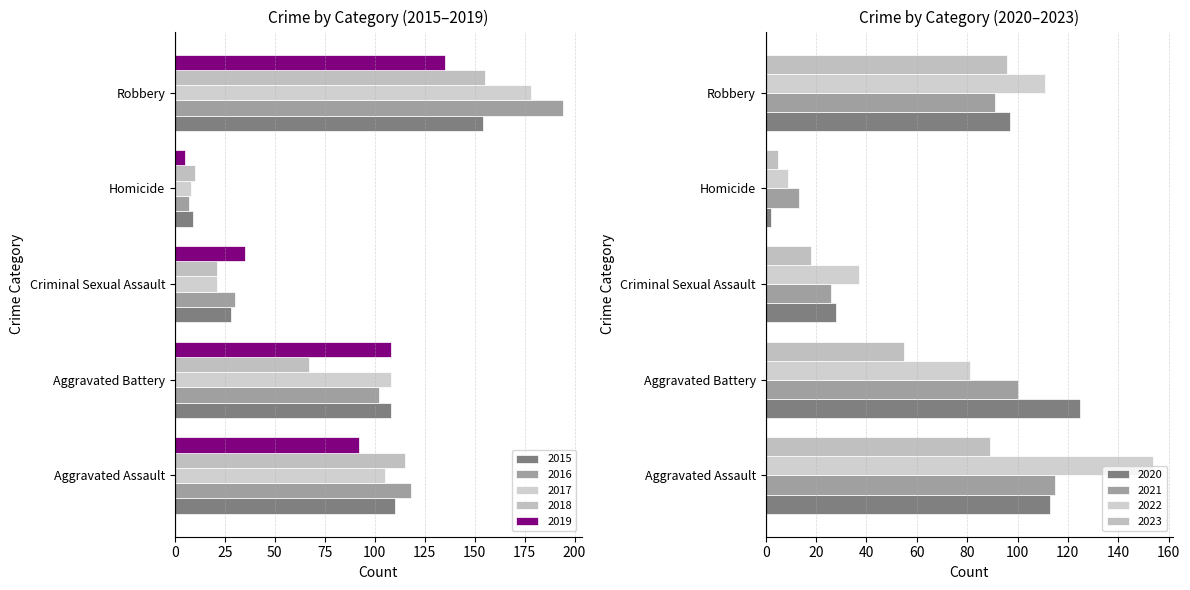

Reading right to left, transcribe all the data shown in this chart.

Aggravated Assault: 2023=89	2022=154	2021=115	2020=113	2019=92	2018=115	2017=105	2016=118	2015=110
Aggravated Battery: 2023=55	2022=81	2021=100	2020=125	2019=108	2018=67	2017=108	2016=102	2015=108
Criminal Sexual Assault: 2023=18	2022=37	2021=26	2020=28	2019=35	2018=21	2017=21	2016=30	2015=28
Homicide: 2023=5	2022=9	2021=13	2020=2	2019=5	2018=10	2017=8	2016=7	2015=9
Robbery: 2023=96	2022=111	2021=91	2020=97	2019=135	2018=155	2017=178	2016=194	2015=154